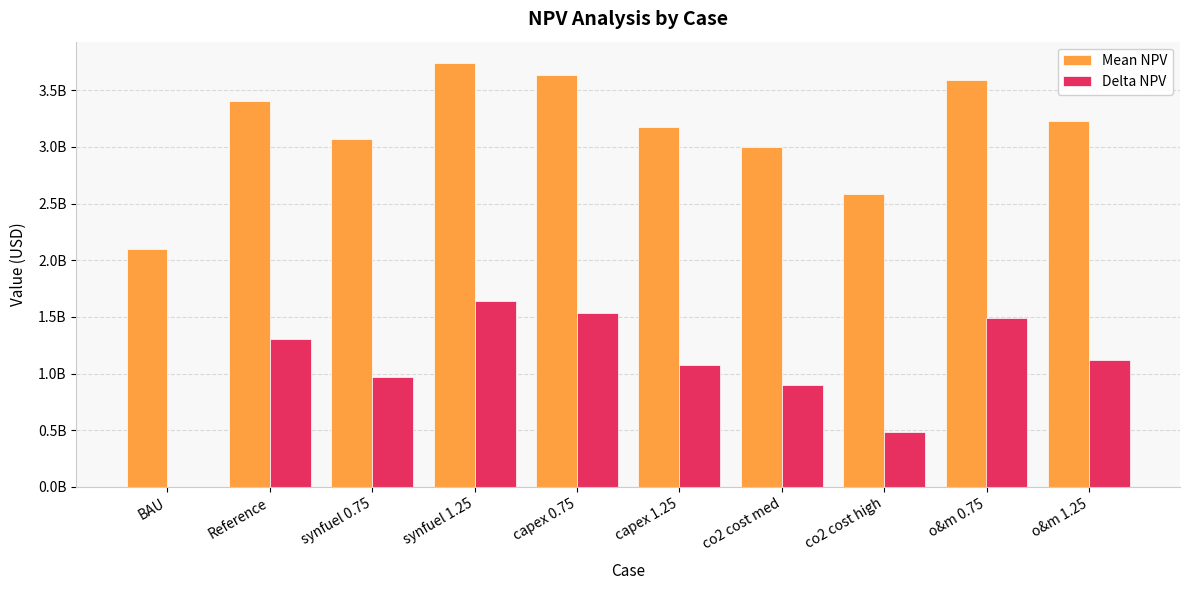

What is the total value across all series at synfuel 1.25?

5381772086.0